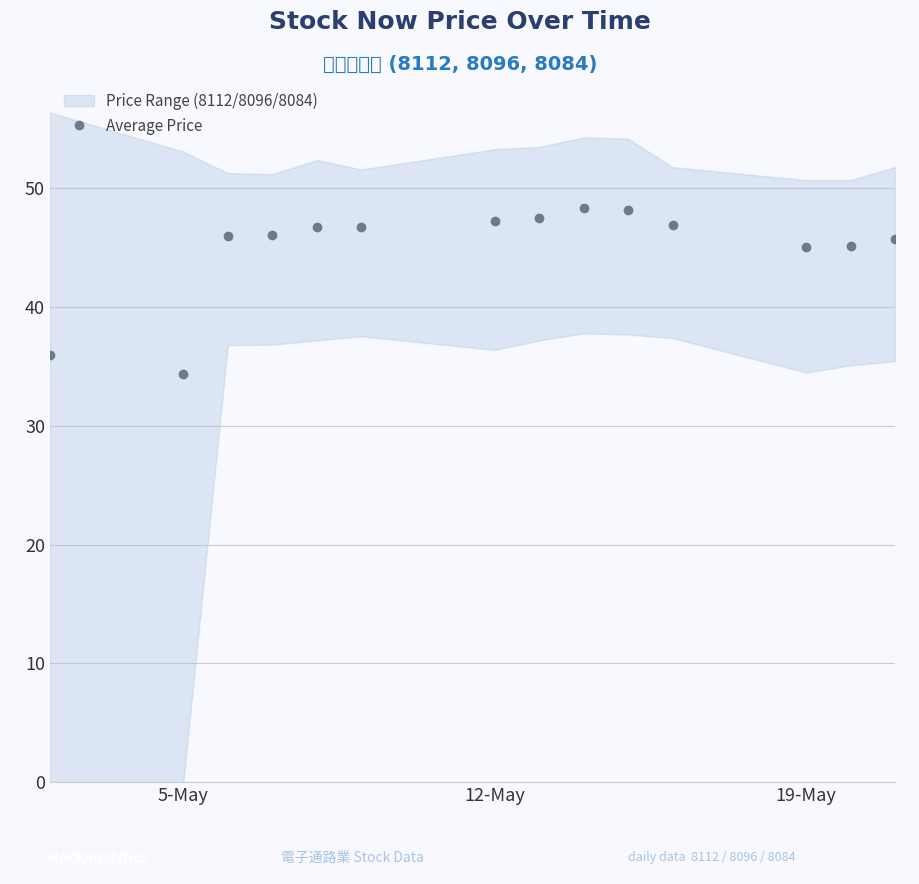

At which category does Average Price reach its first local valley?

5-May